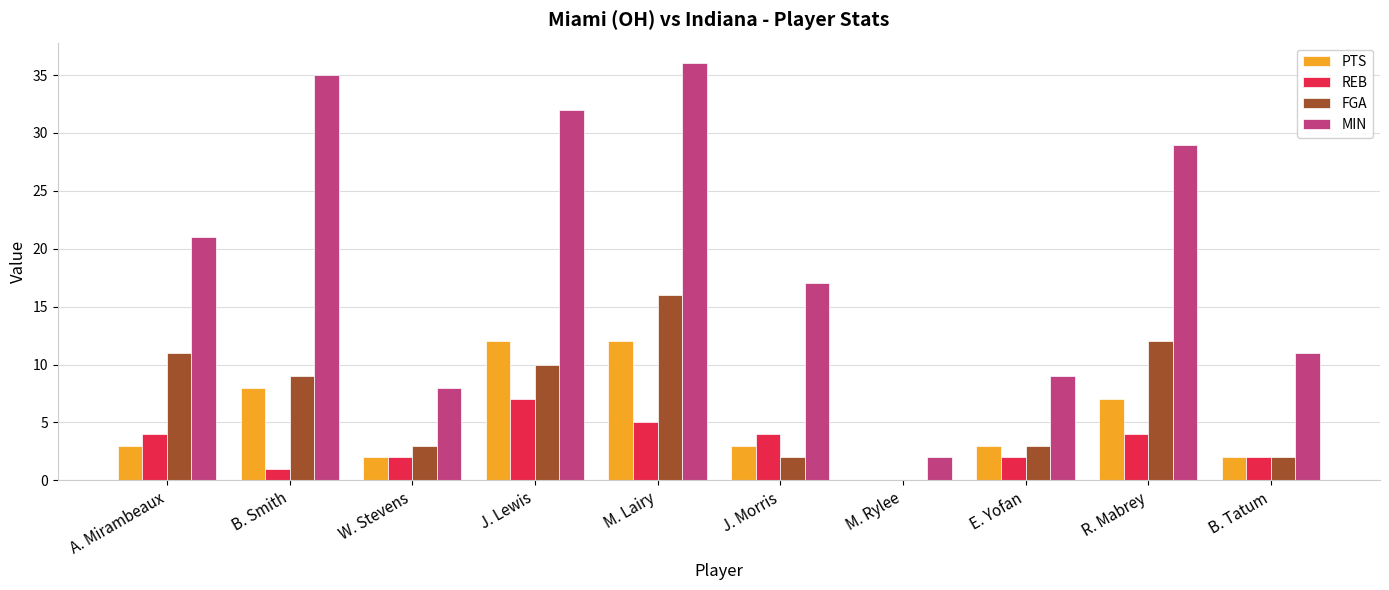

Reading left to right, what are all the values shown in this chart?

PTS: A. Mirambeaux=3	B. Smith=8	W. Stevens=2	J. Lewis=12	M. Lairy=12	J. Morris=3	M. Rylee=0	E. Yofan=3	R. Mabrey=7	B. Tatum=2
REB: A. Mirambeaux=4	B. Smith=1	W. Stevens=2	J. Lewis=7	M. Lairy=5	J. Morris=4	M. Rylee=0	E. Yofan=2	R. Mabrey=4	B. Tatum=2
FGA: A. Mirambeaux=11	B. Smith=9	W. Stevens=3	J. Lewis=10	M. Lairy=16	J. Morris=2	M. Rylee=0	E. Yofan=3	R. Mabrey=12	B. Tatum=2
MIN: A. Mirambeaux=21	B. Smith=35	W. Stevens=8	J. Lewis=32	M. Lairy=36	J. Morris=17	M. Rylee=2	E. Yofan=9	R. Mabrey=29	B. Tatum=11